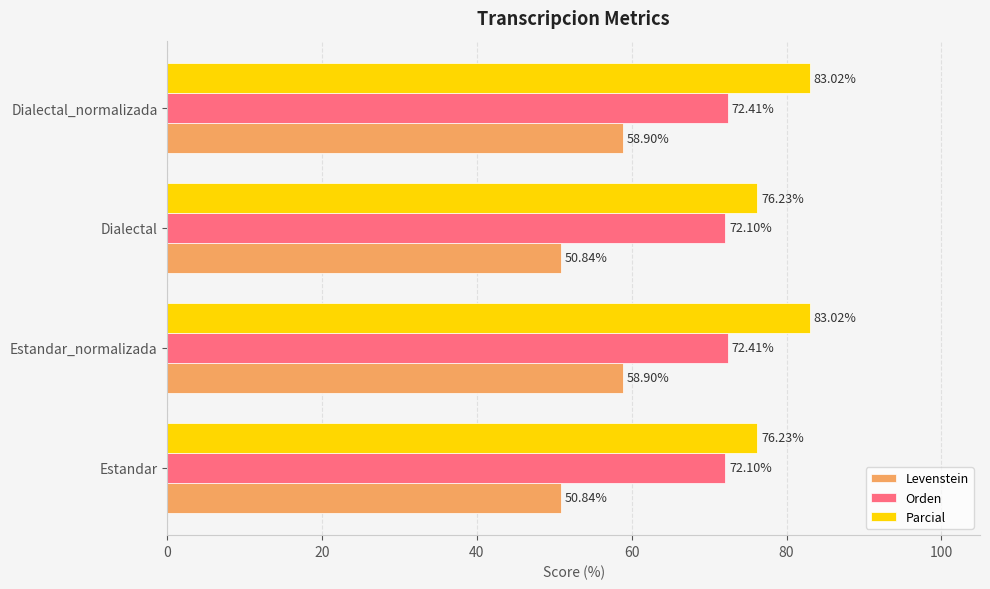

What are all the series names shown in the legend?

Levenstein, Orden, Parcial